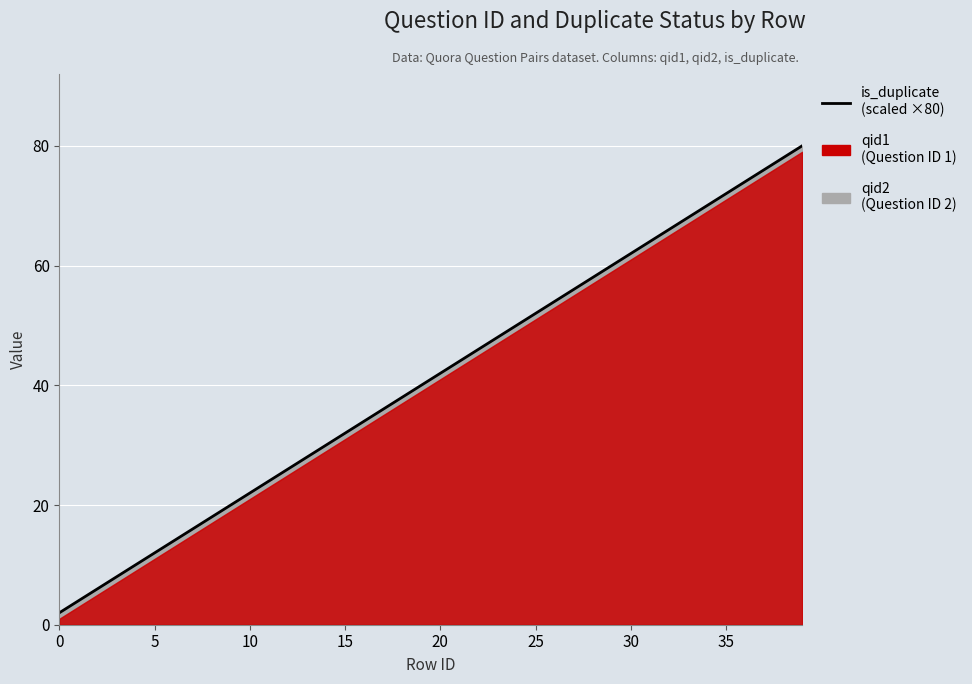

What is the difference between the maximum and minimum values?

78